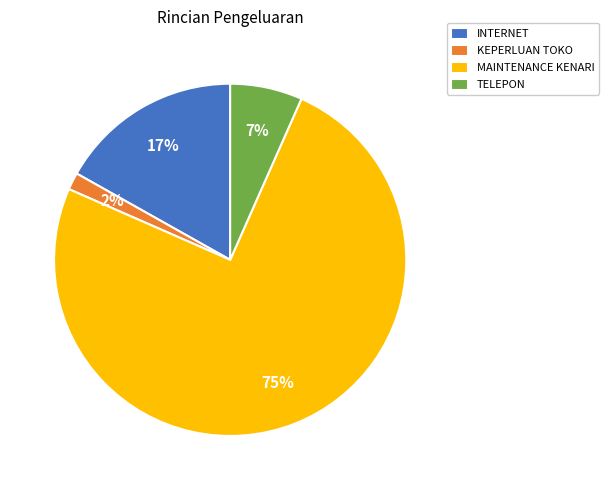

Between MAINTENANCE KENARI and TELEPON, which is larger?

MAINTENANCE KENARI